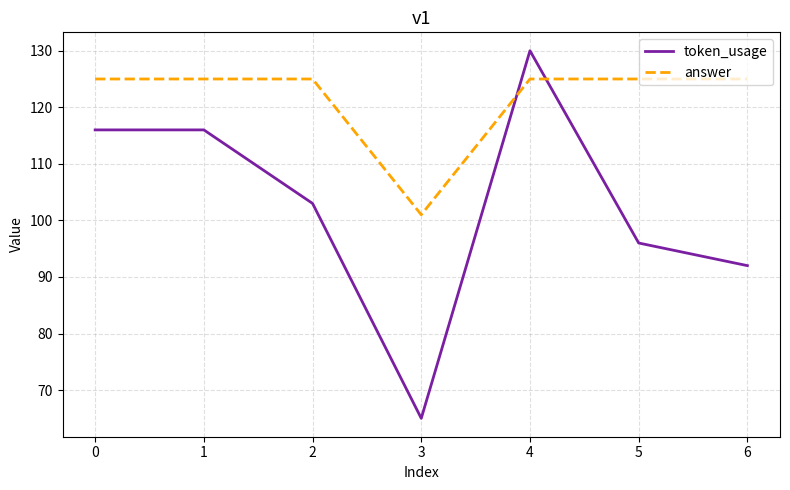

True or false: token_usage has more than 0 points higher than both neighbors.

True